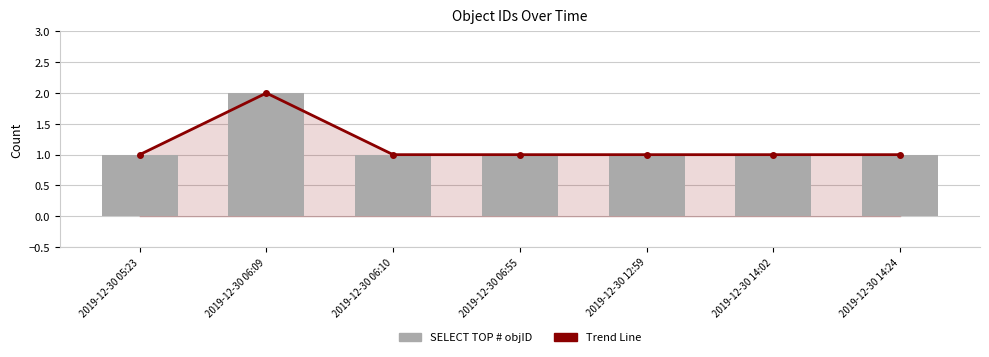

What is the value of the Trend Line bar at the 4th from the left?

1